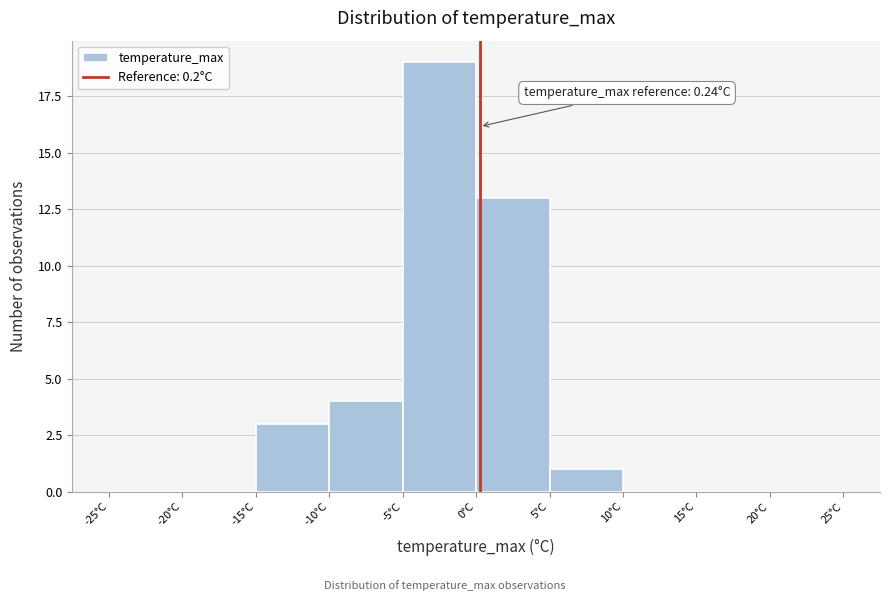

Which range on the x-axis has the tallest bar?

-5 to 0